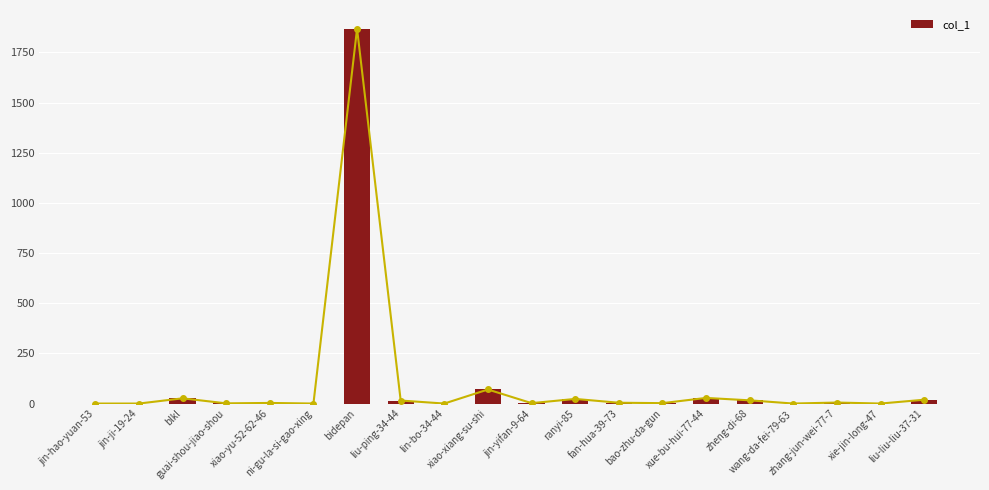

What is the change in value from fan-hua-39-73 to bao-zhu-da-gun?

-2